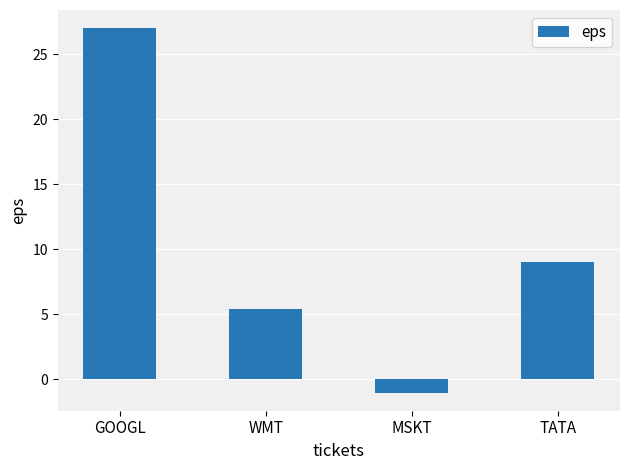

Reading right to left, extract all data points from this chart.

9.0	-1.0	5.4	27.0